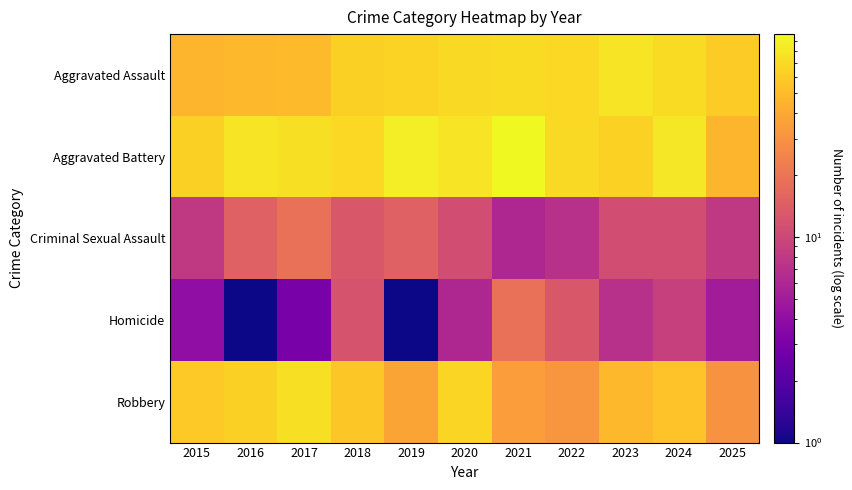

What is the smallest value displayed?

1